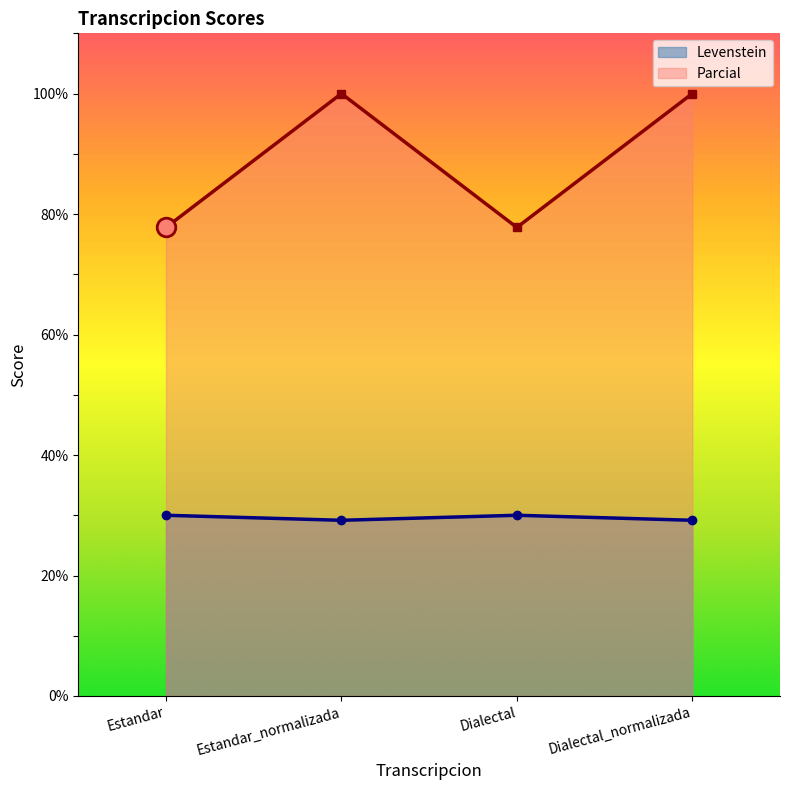

At how many categories does at least one series exceed 81?

2